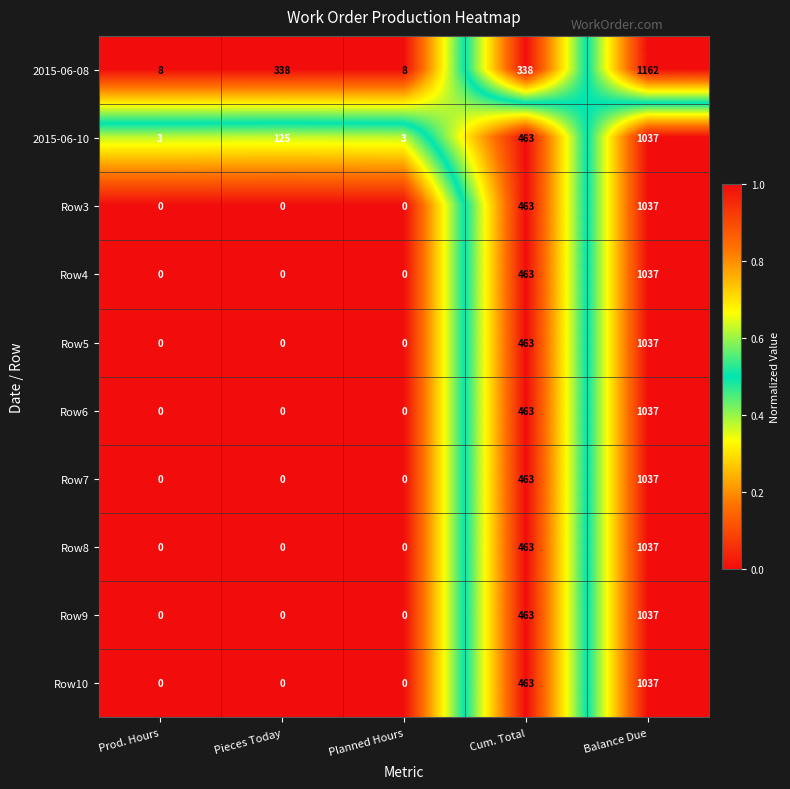

The value of Row7 at Planned Hours is -350. True or false?

False